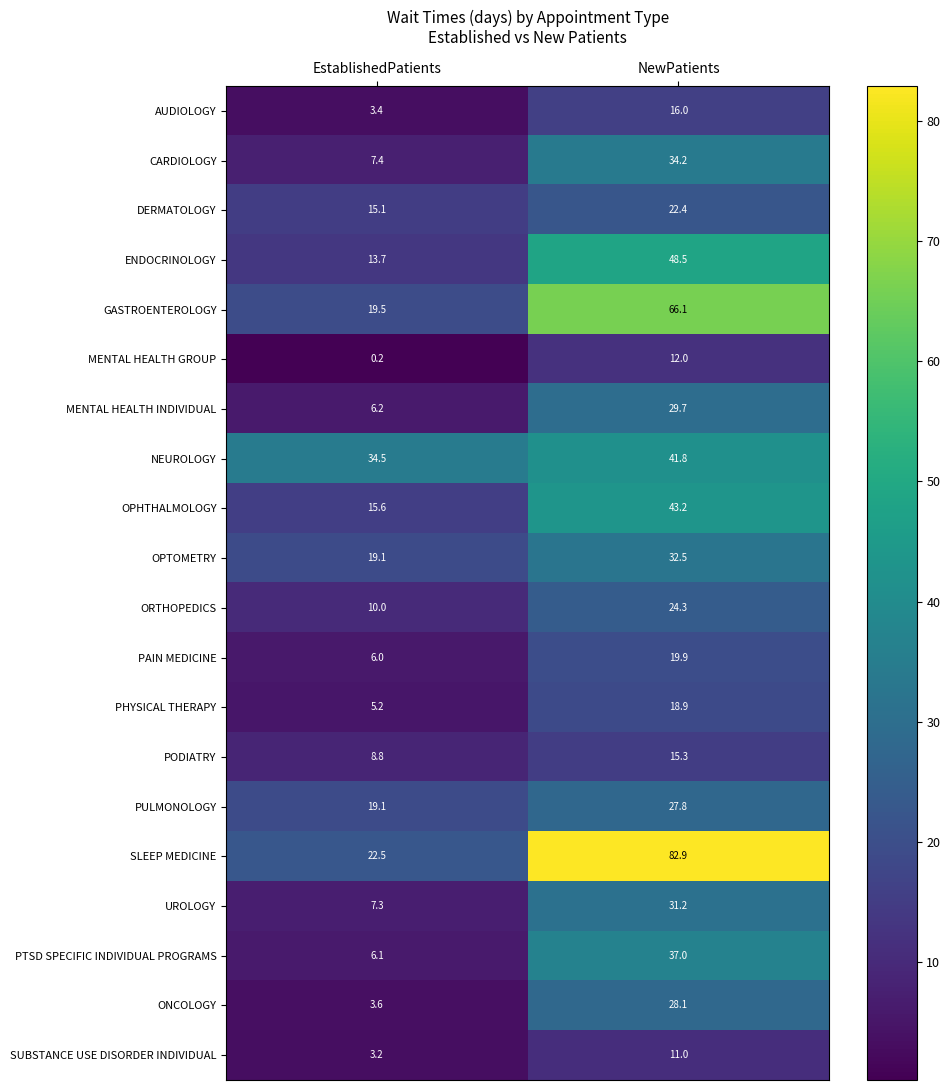

List the series in order of their peak value, lowest first.

SUBSTANCE USE DISORDER INDIVIDUAL, MENTAL HEALTH GROUP, PODIATRY, AUDIOLOGY, PHYSICAL THERAPY, PAIN MEDICINE, DERMATOLOGY, ORTHOPEDICS, PULMONOLOGY, ONCOLOGY, MENTAL HEALTH INDIVIDUAL, UROLOGY, OPTOMETRY, CARDIOLOGY, PTSD SPECIFIC INDIVIDUAL PROGRAMS, NEUROLOGY, OPHTHALMOLOGY, ENDOCRINOLOGY, GASTROENTEROLOGY, SLEEP MEDICINE